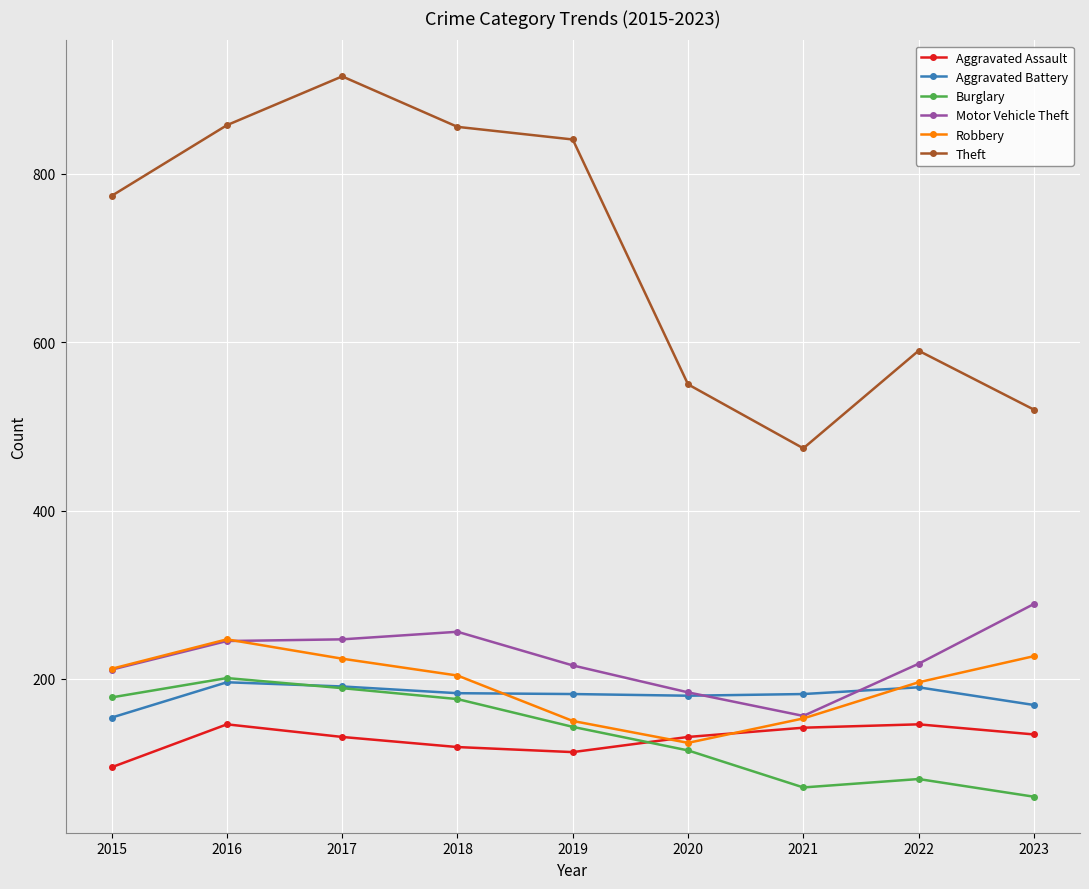

True or false: Robbery and Theft cross at least once.

False